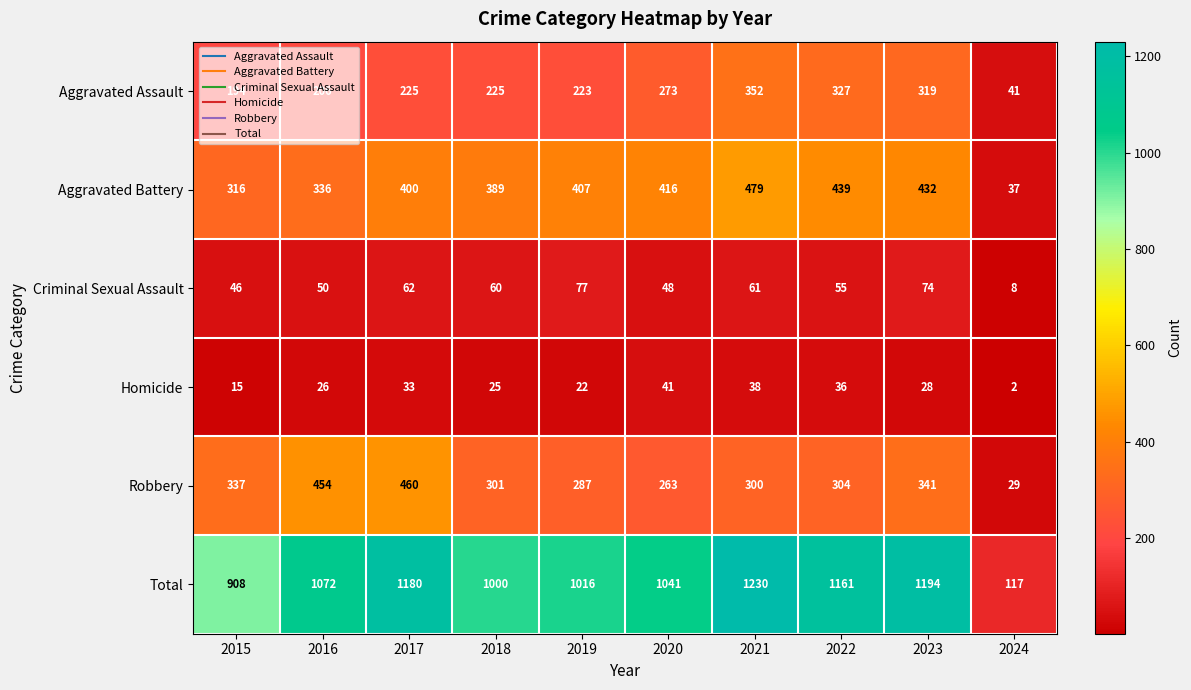

List the series in order of their peak value, lowest first.

Homicide, Criminal Sexual Assault, Aggravated Assault, Robbery, Aggravated Battery, Total